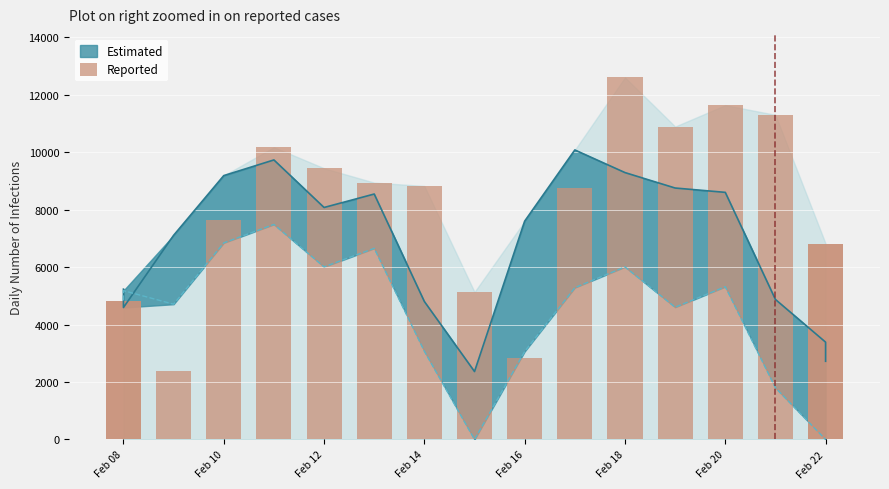

How many data points are above 8742?

8